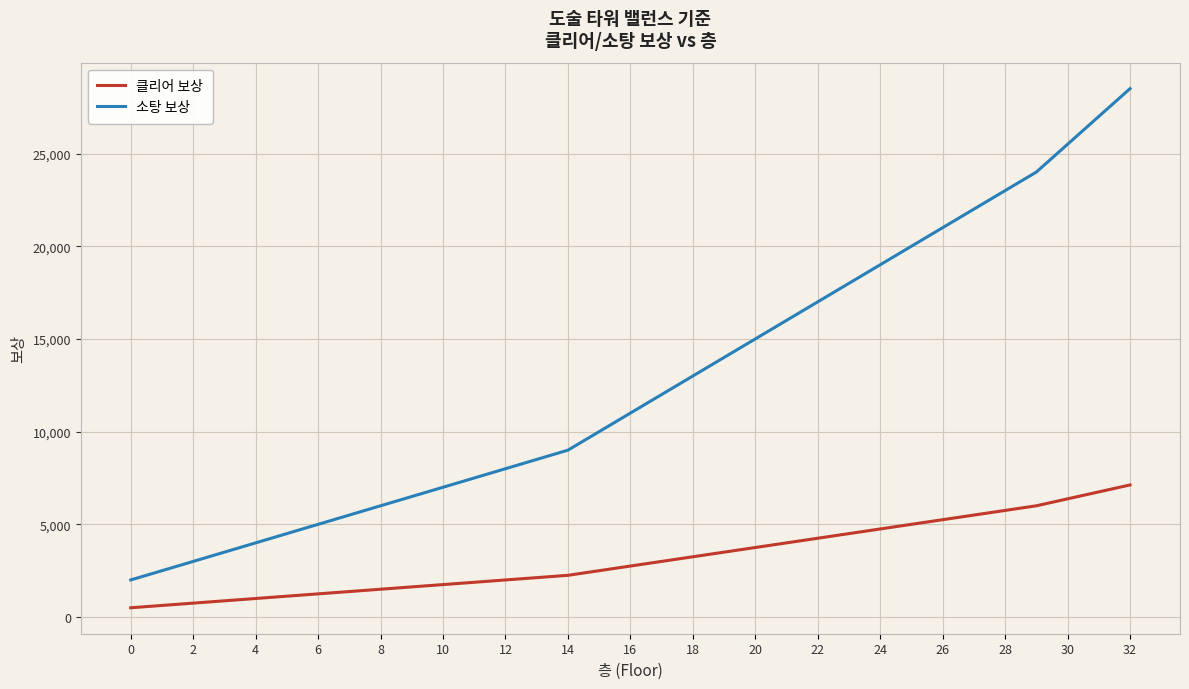

Which series has the largest total across all categories?

소탕 보상